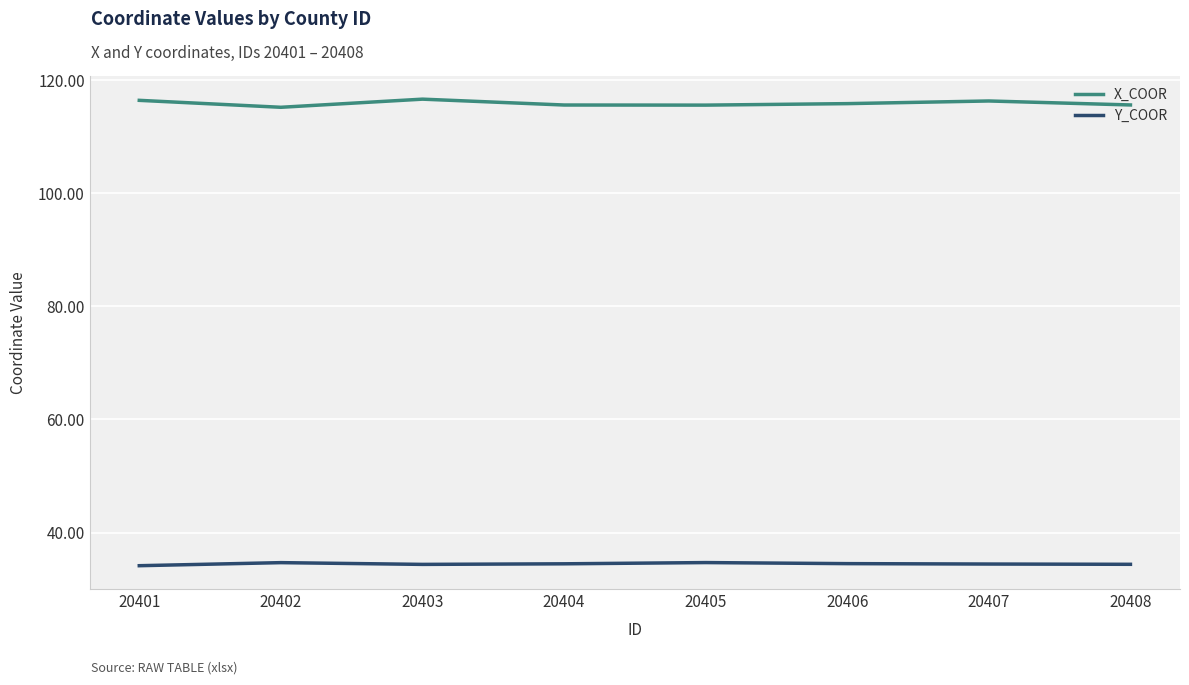

What is the lowest value of the Y_COOR series?

34.1